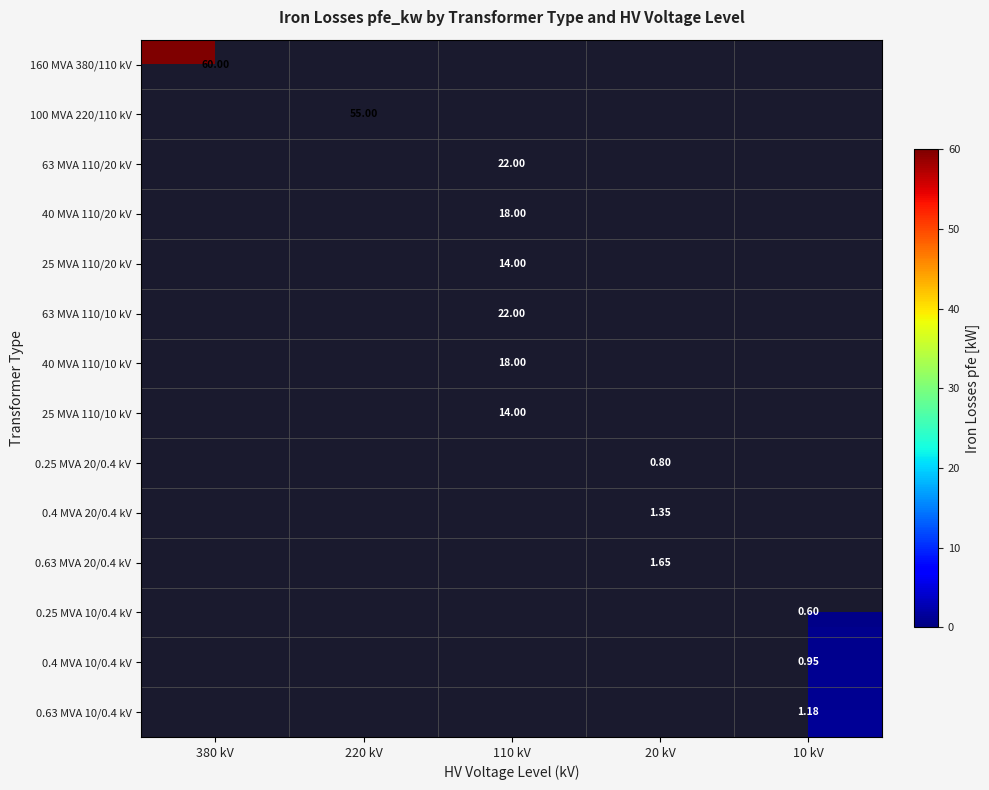

What is the smallest value displayed?

0.6